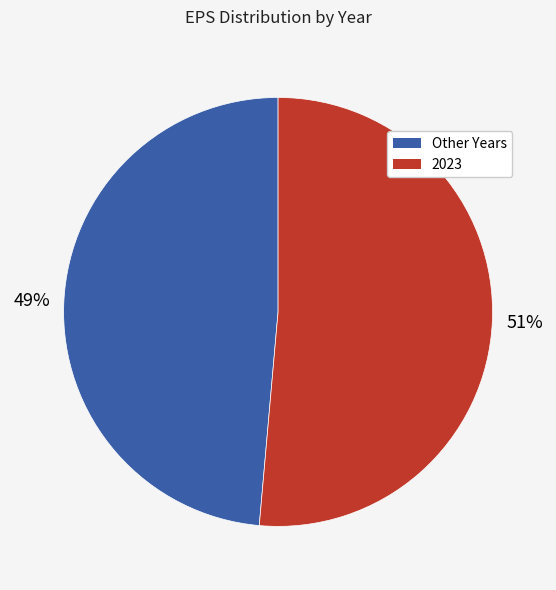

Is there a majority slice in this chart?

Yes